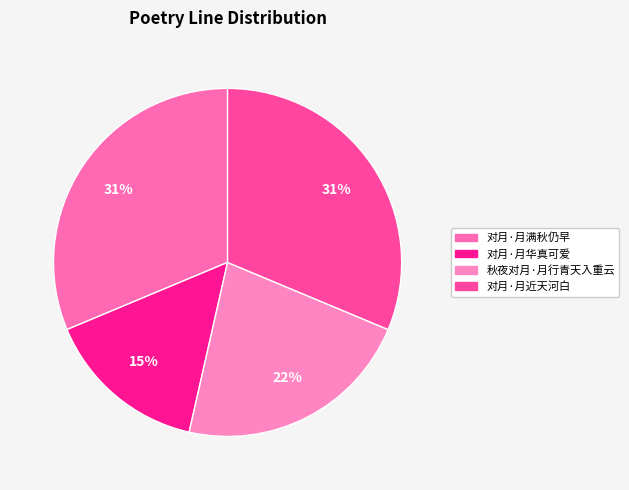

Rank the categories by value from highest to lowest.

对月·月满秋仍早, 对月·月近天河白, 秋夜对月·月行青天入重云, 对月·月华真可爱